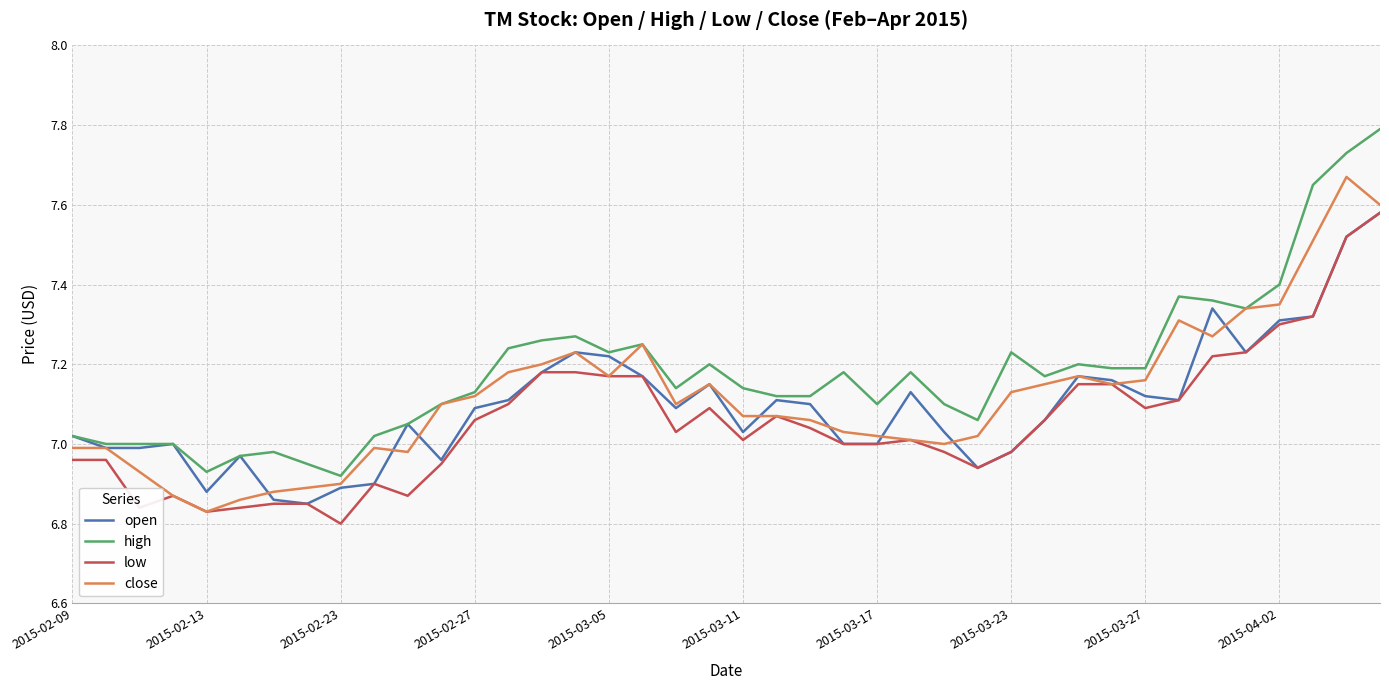

Does the chart display data point markers on the line(s)?

No